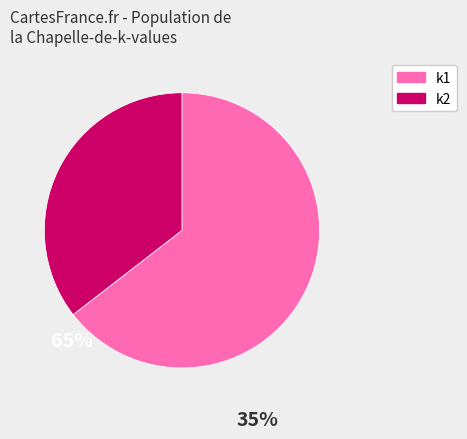

Is there a majority slice in this chart?

Yes